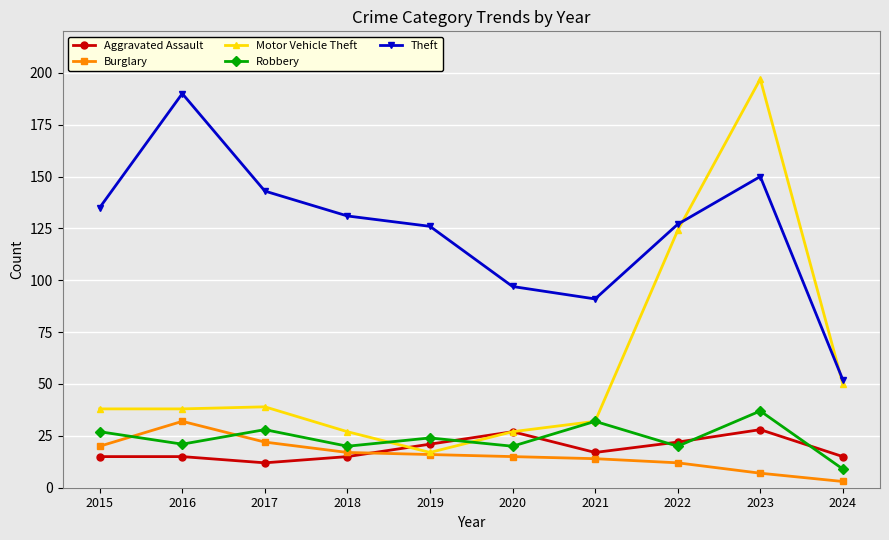

After their last crossing, which series has the higher values: Robbery or Aggravated Assault?

Aggravated Assault